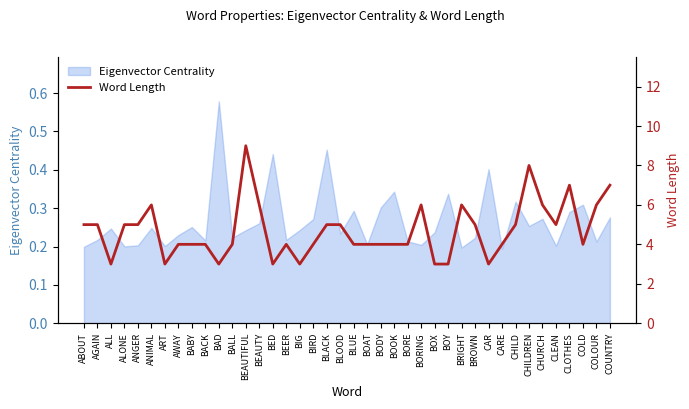

Where does the data first go above 4?

ABOUT